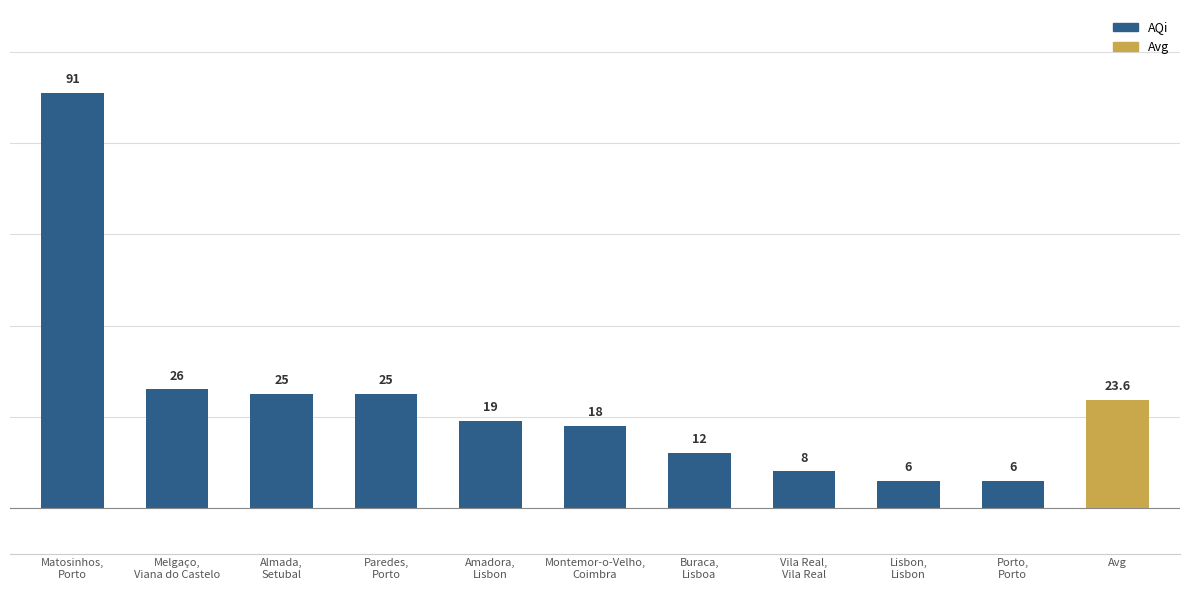

Which label corresponds to the largest value in the chart?

Matosinhos,
Porto